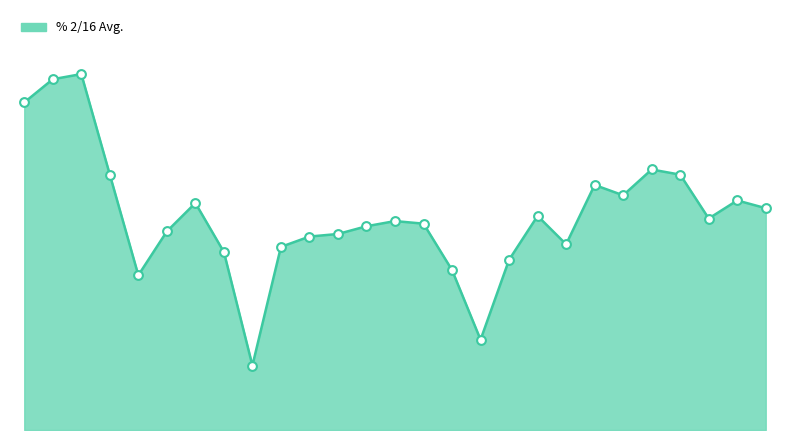

Does the chart have visible grid lines?

No